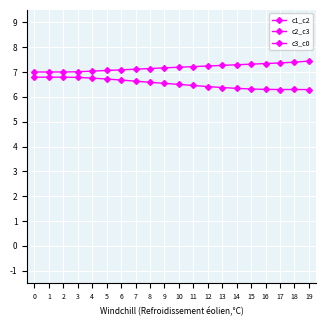

Does the chart display data point markers on the line(s)?

Yes